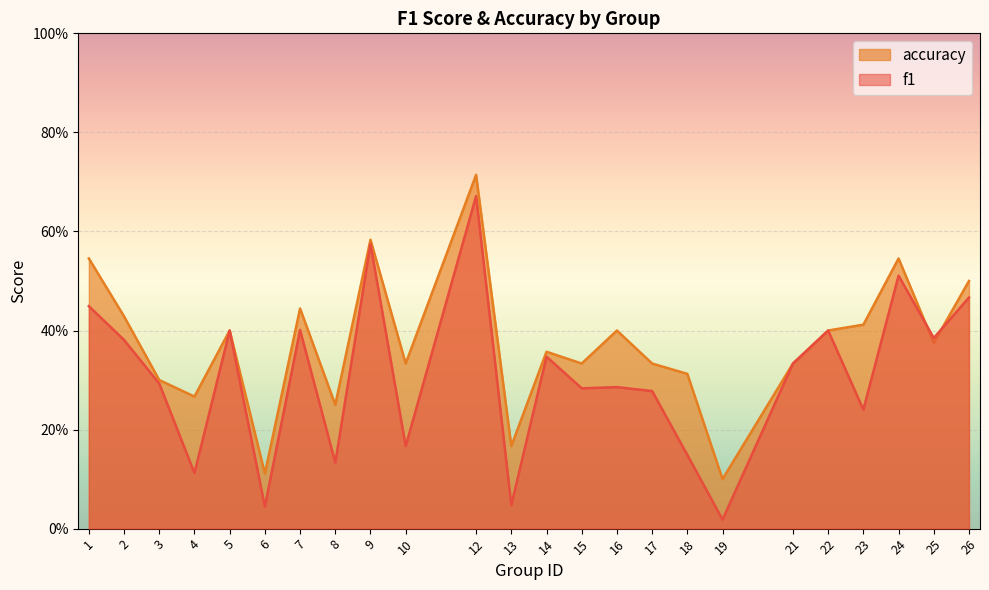

What is the sum of all accuracy values?

8.9